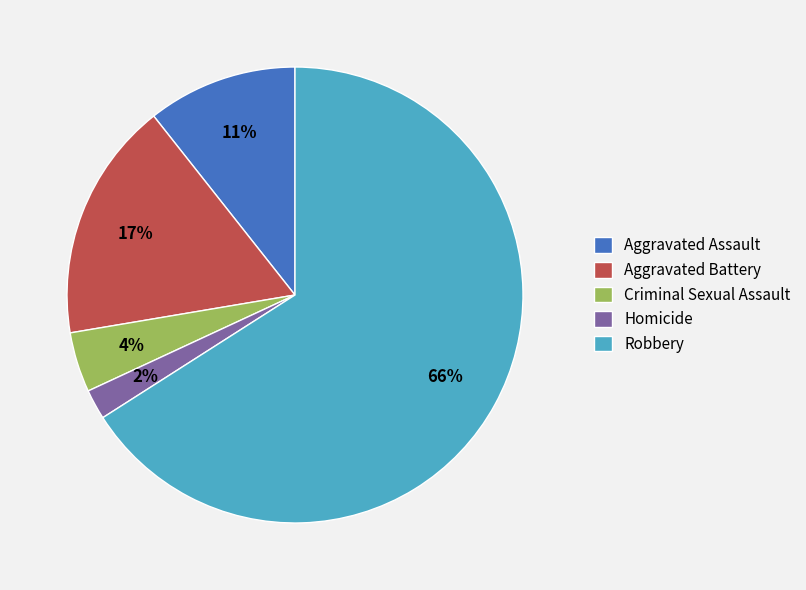

Which slice is the largest?

Robbery